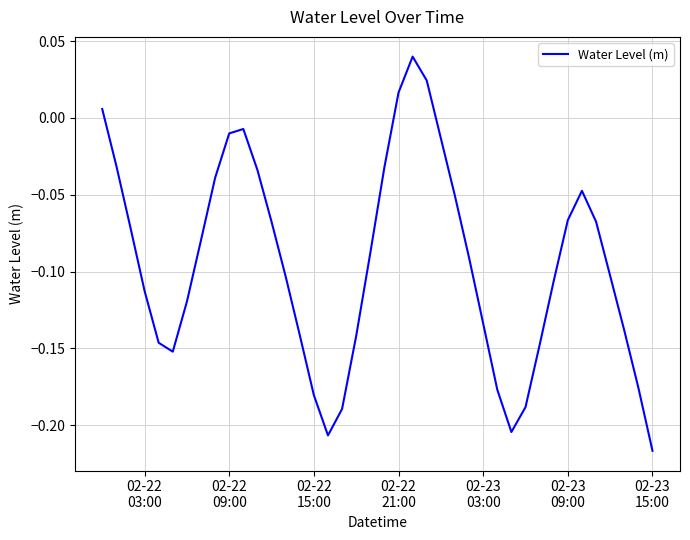

What is the difference between the maximum and minimum values?

0.3